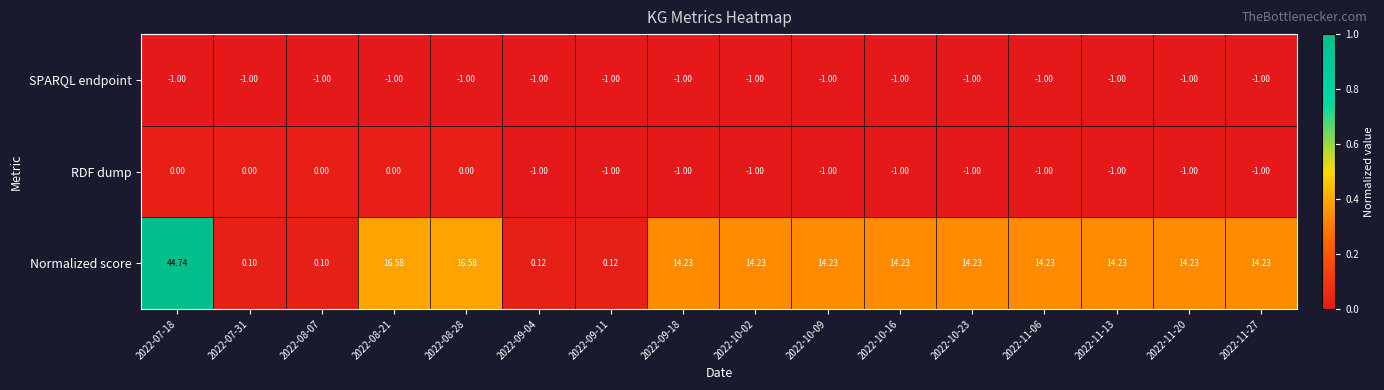

Which series has the largest total across all categories?

Normalized score